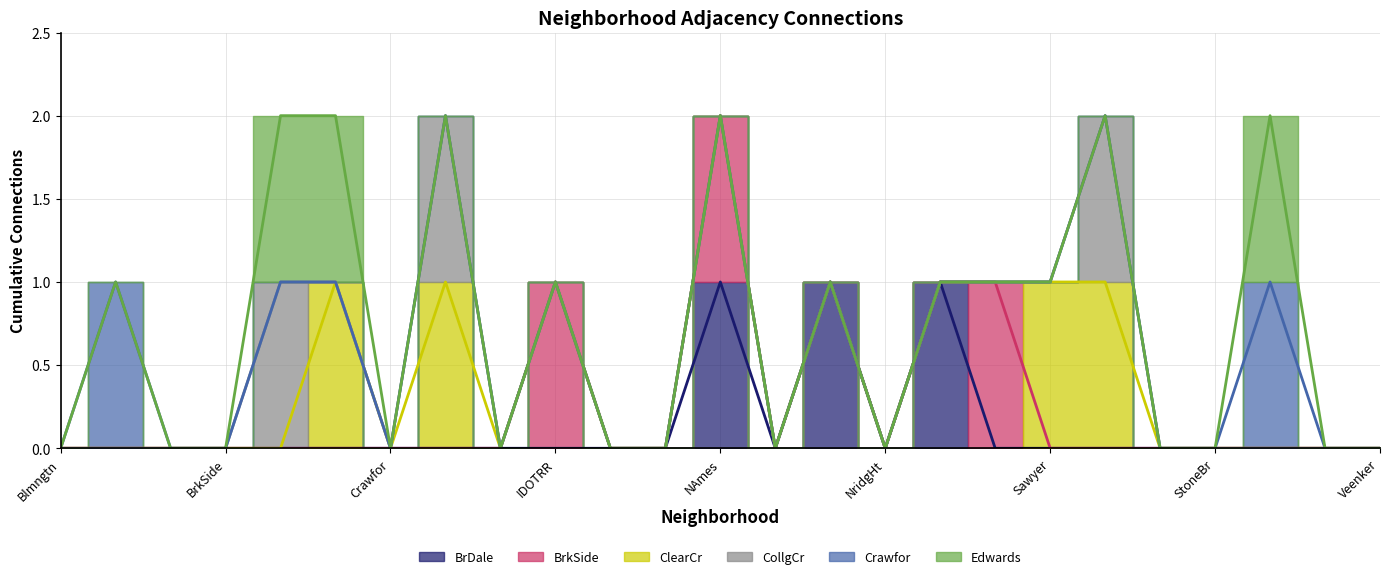

How many data points does each series have?

25